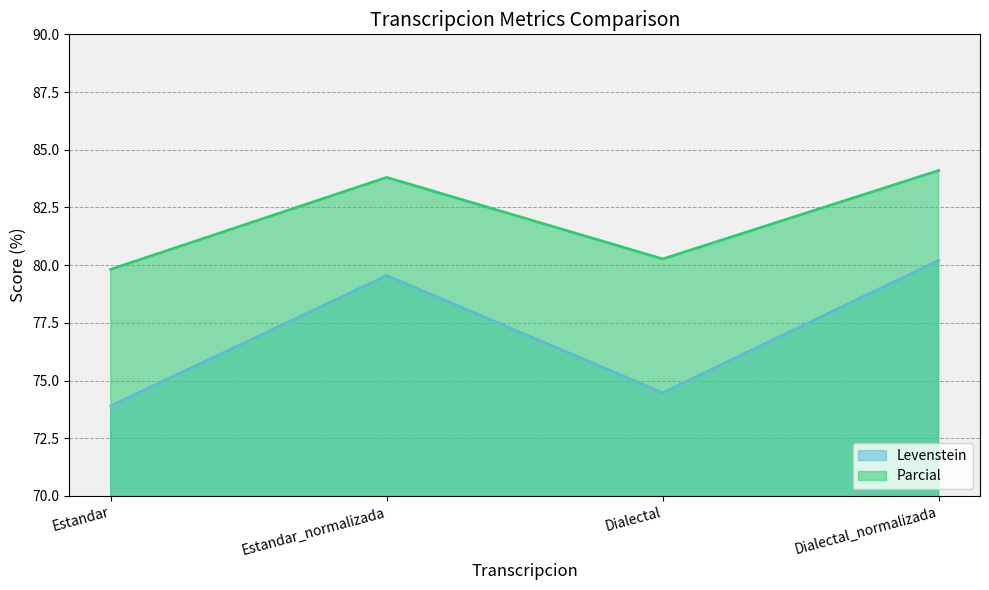

At how many categories does at least one series exceed 80?

3